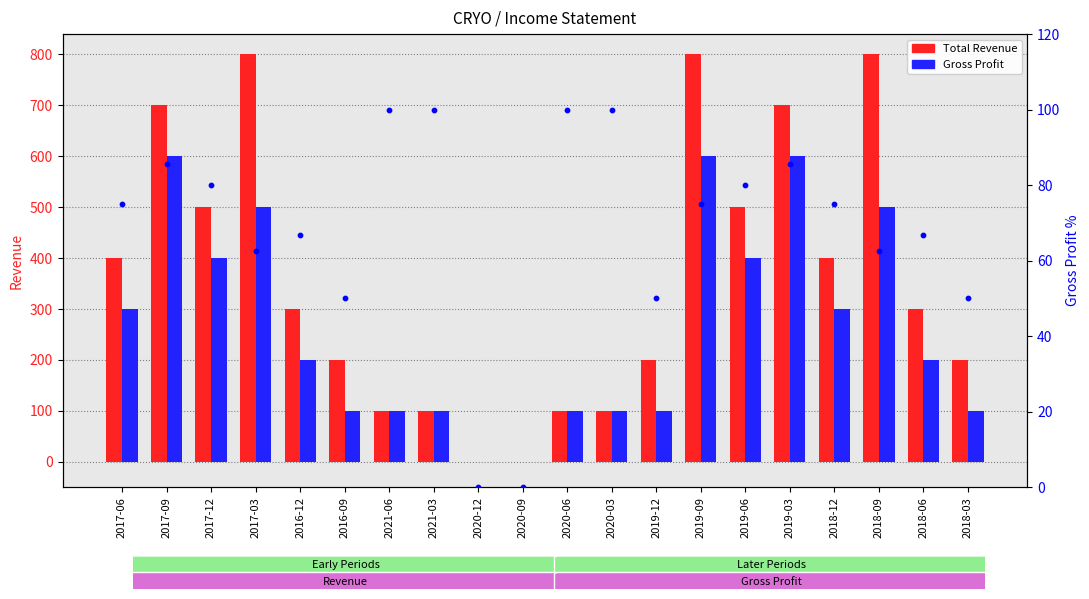

Which series has the largest total across all categories?

Total Revenue